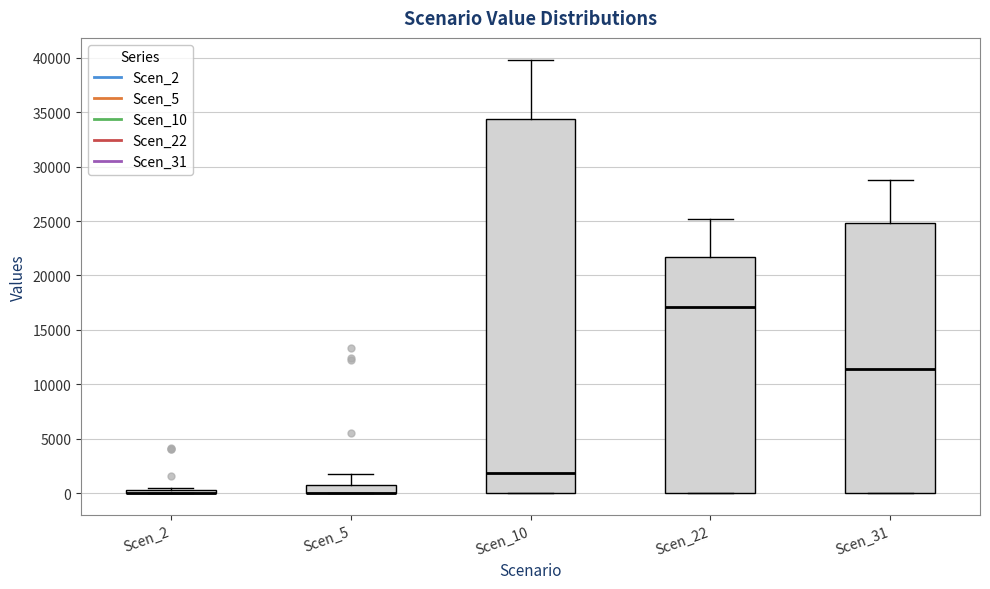

Reading left to right, transcribe this box plot: for each box, give where its median line is, the range the box spans, and where its two whiskers end, as read against the y-axis. The values are not printed on the chart, so give them approximately, as read against the axis.

Scen_2: box collapsed to a line at 0, whiskers 0 to 500
Scen_5: median 0 (drawn on the box's lower edge), box 0 to 1000, whiskers 0 to 1500
Scen_10: median 2000, box 0 to 34500, whiskers 0 to 40000
Scen_22: median 17000, box 0 to 21500, whiskers 0 to 25000
Scen_31: median 11500, box 0 to 25000, whiskers 0 to 29000